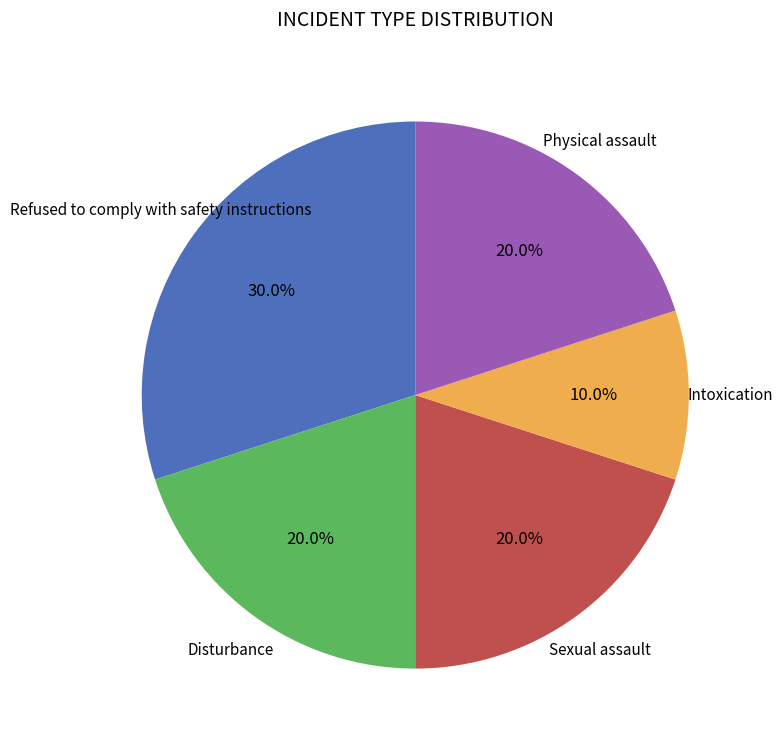

Which slice is the smallest?

Intoxication